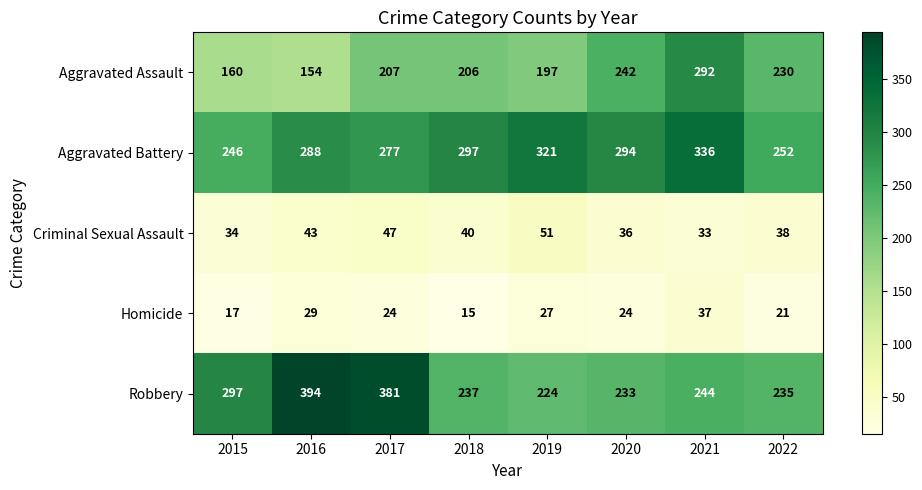

What is the total value across all series at 2015?

754